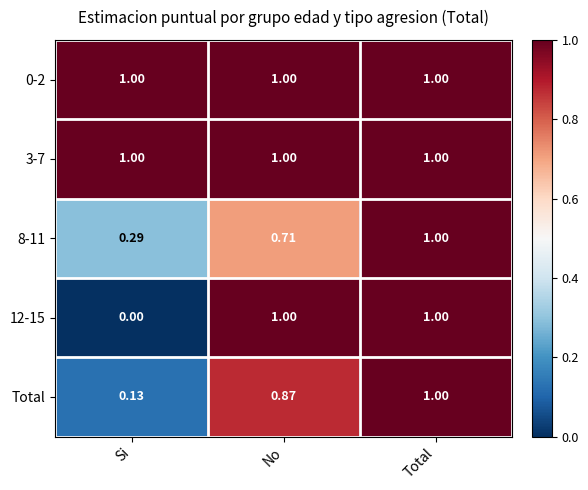

List the labels in order of 8-11 value, largest first.

Total, No, Si